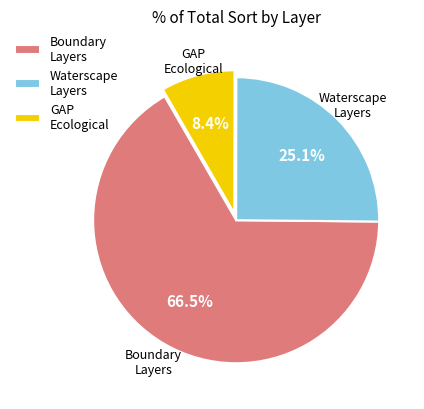

How much of the chart is everything except Boundary Layers?

33.5%